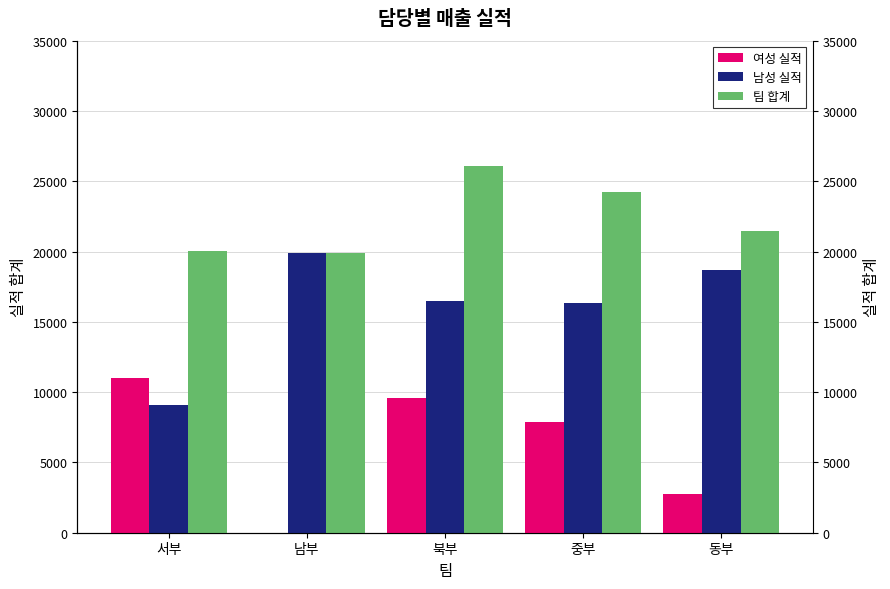

Which has a higher value, 북부 or 남부?

북부